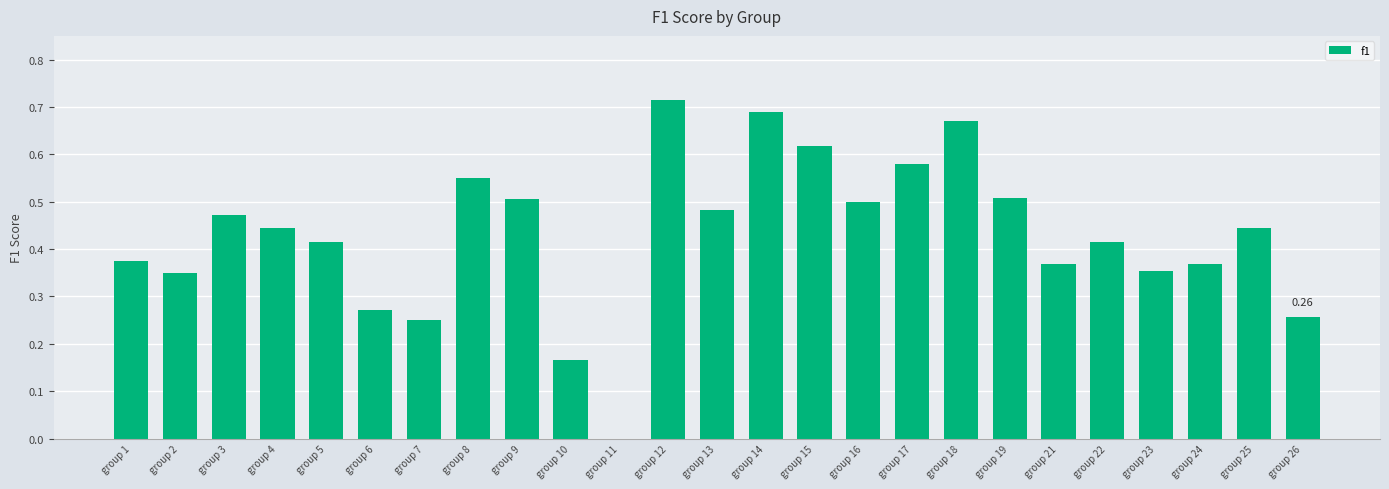

What is the sum of all values?

10.8